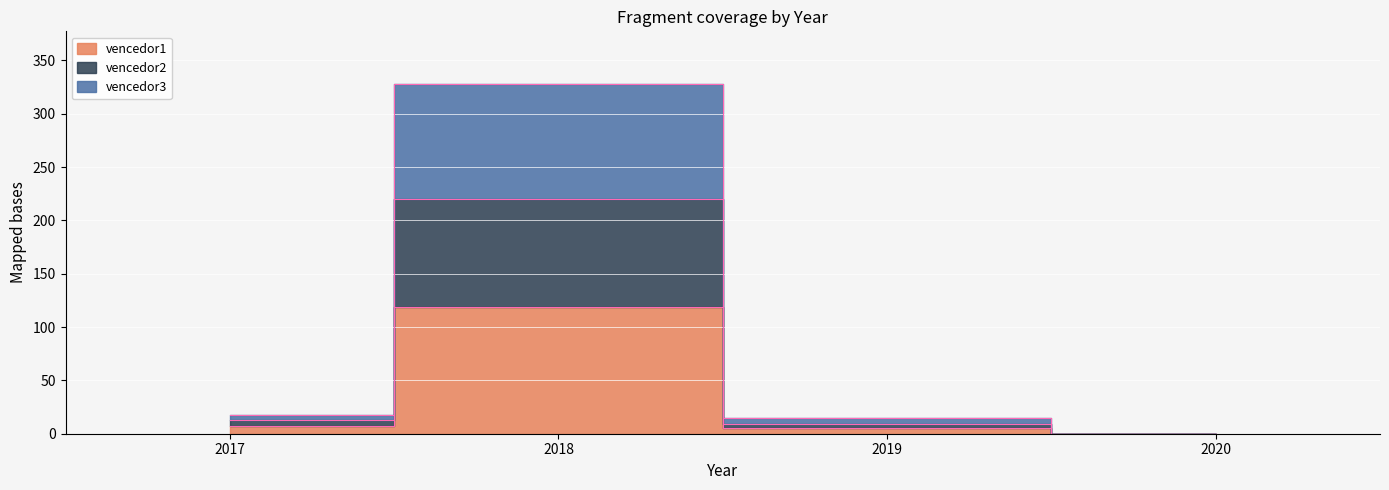

The vencedor3 series shows 0 at 2020. True or false?

True